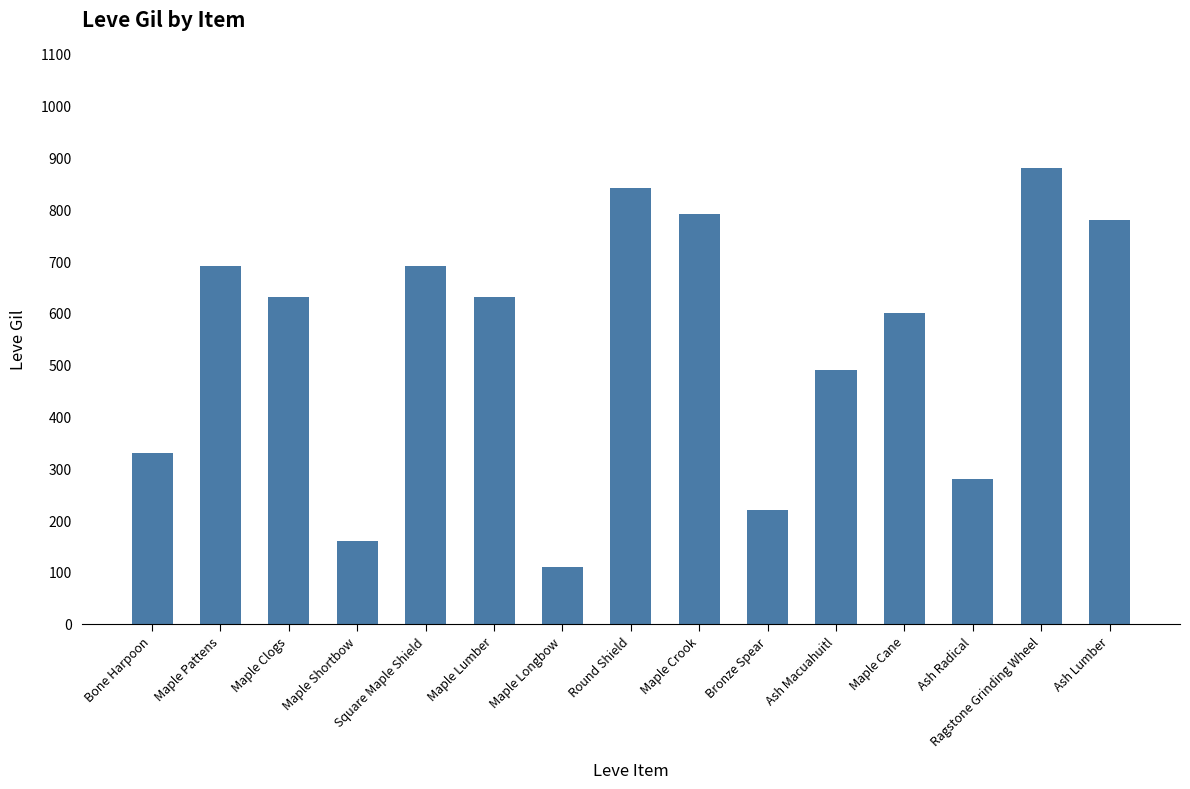

What position from the left is Maple Lumber?

6